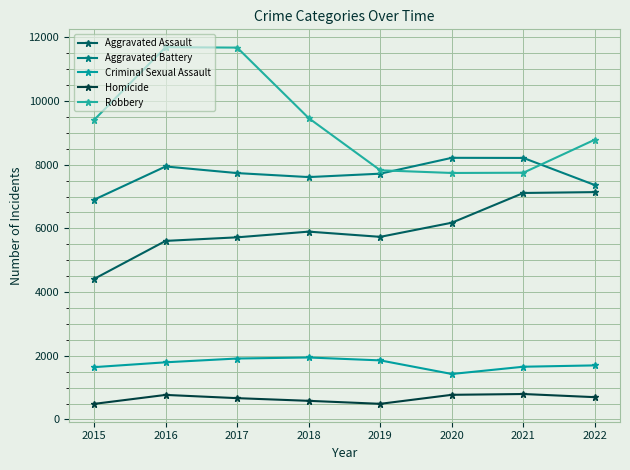

At which label does Criminal Sexual Assault reach its minimum?

2020